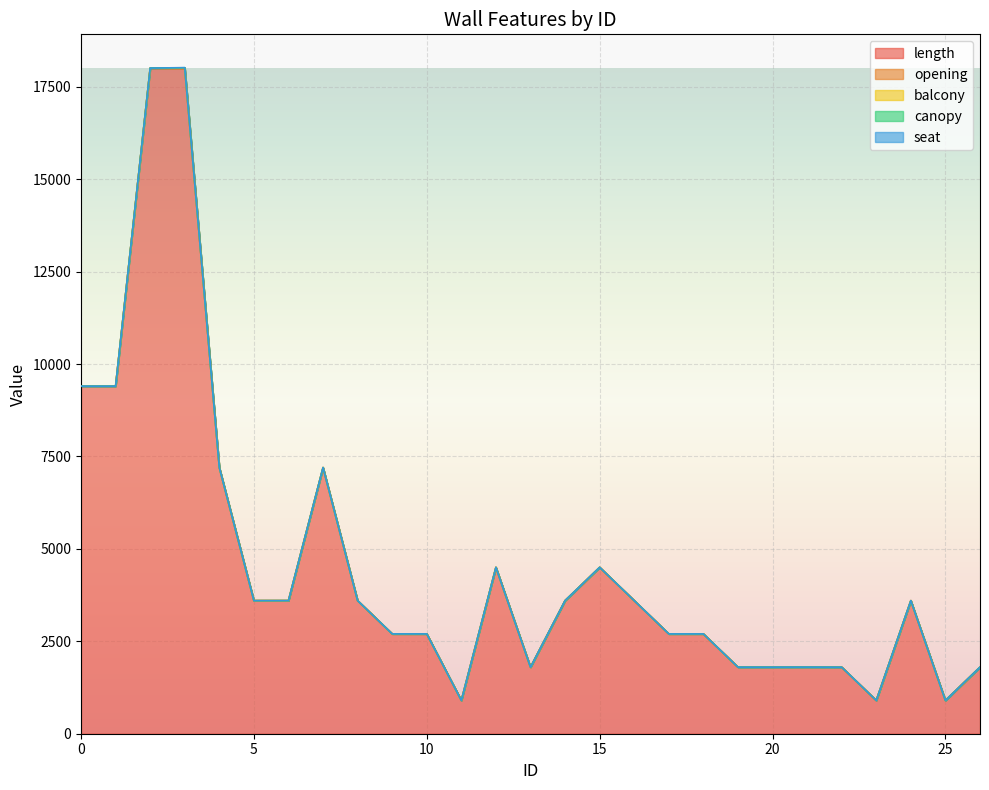

Between 24 and 23, which is larger?

24